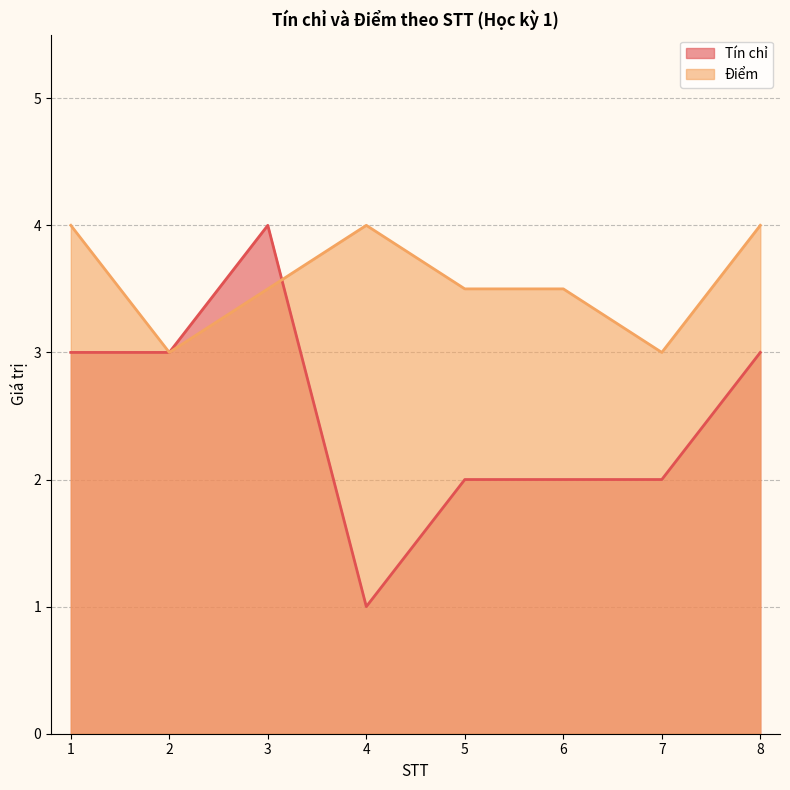

Rank the categories by Điểm value from lowest to highest.

2, 7, 3, 5, 6, 1, 4, 8